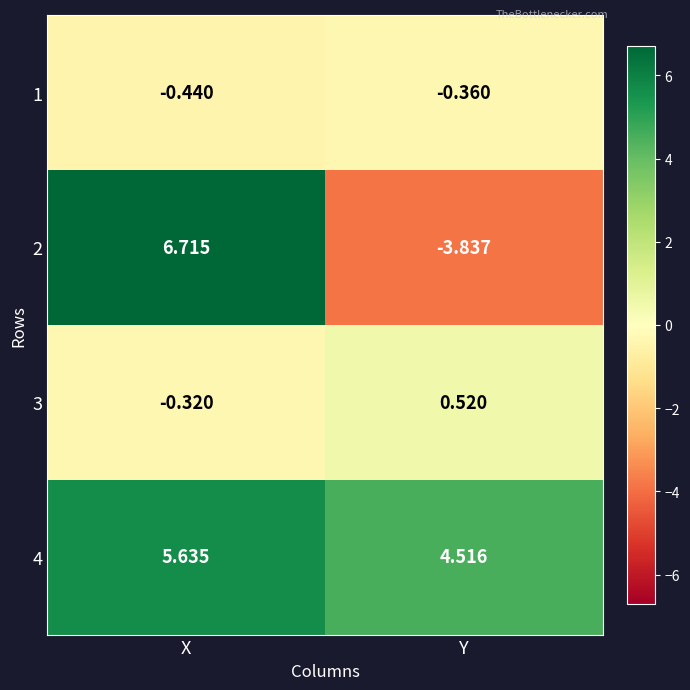

At which category is the sum across all series the highest?

X